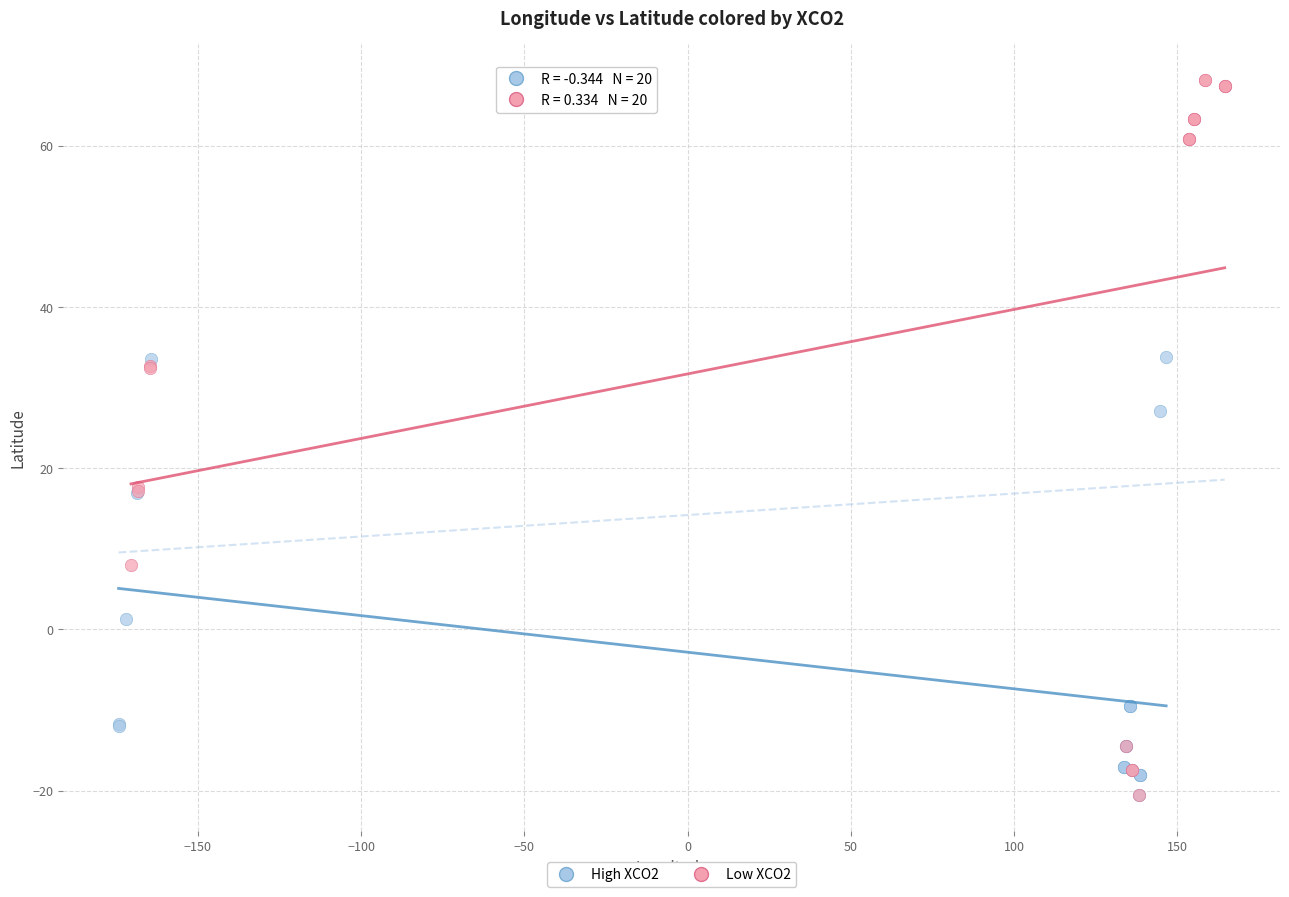

Which series contains the highest Y value?

Low XCO2